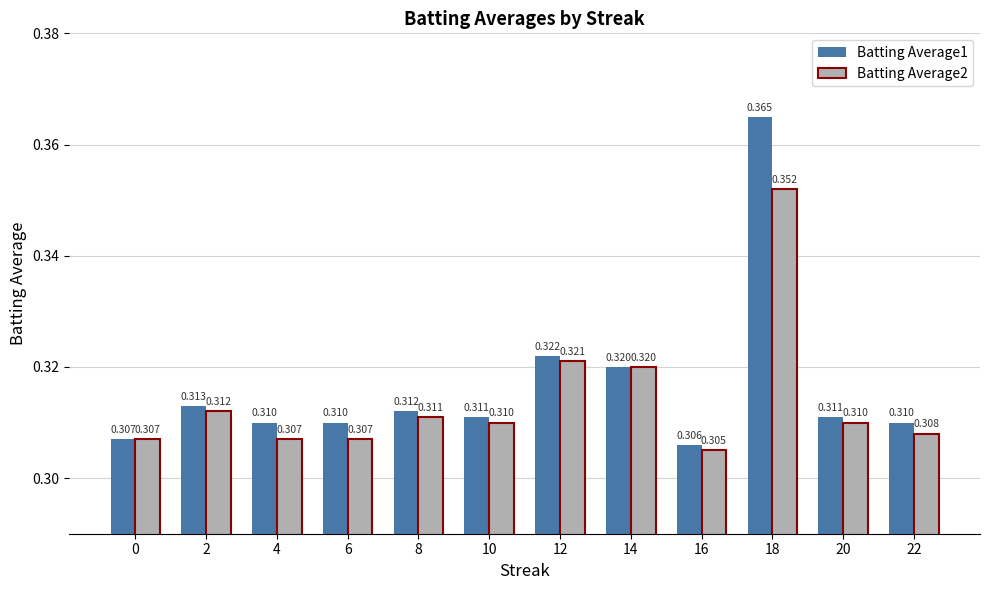

How many bars are there in each group?

2